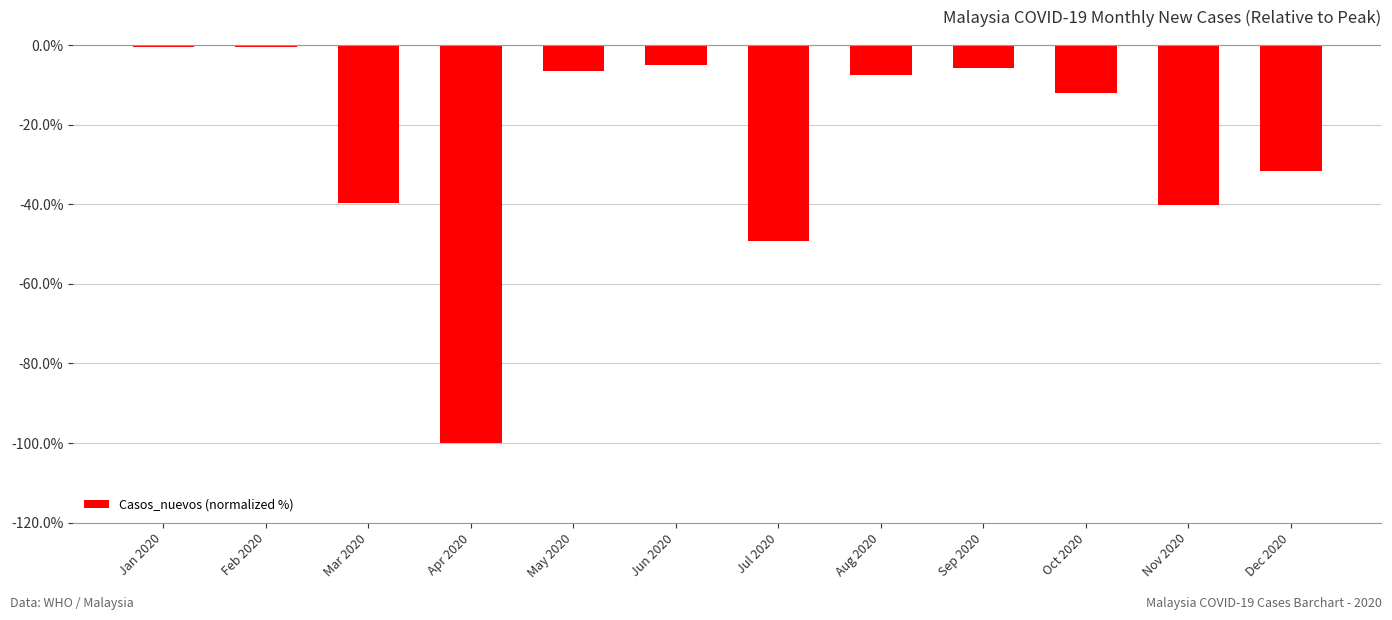

What is the minimum value shown in the chart?

-100.0